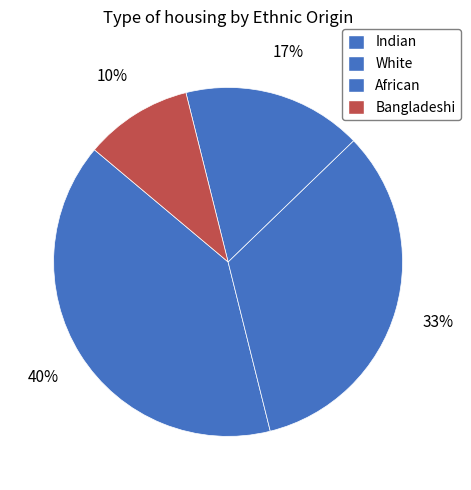

To the nearest percent, what portion does Indian represent?

40%